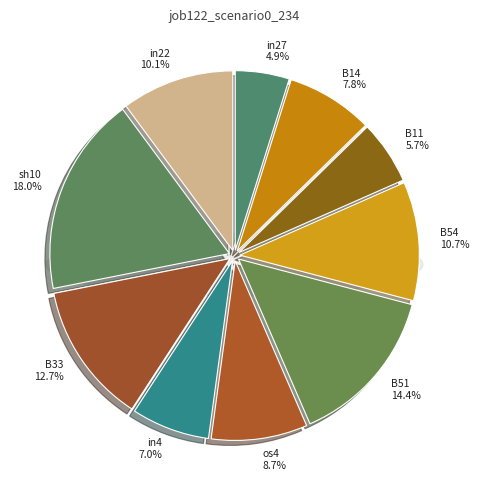

How many slices are in this pie chart?

10